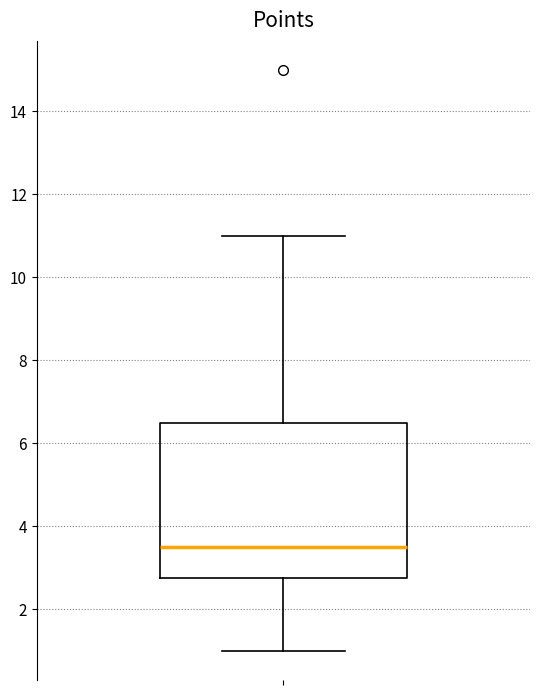

Read this box plot against the y-axis: the position of the median line, the range covered by the box, and the ends of both whiskers. The values are not printed on the chart, so give them approximately, as read against the axis.

median 3.6, box 2.8 to 6.6, whiskers 1.0 to 11.0